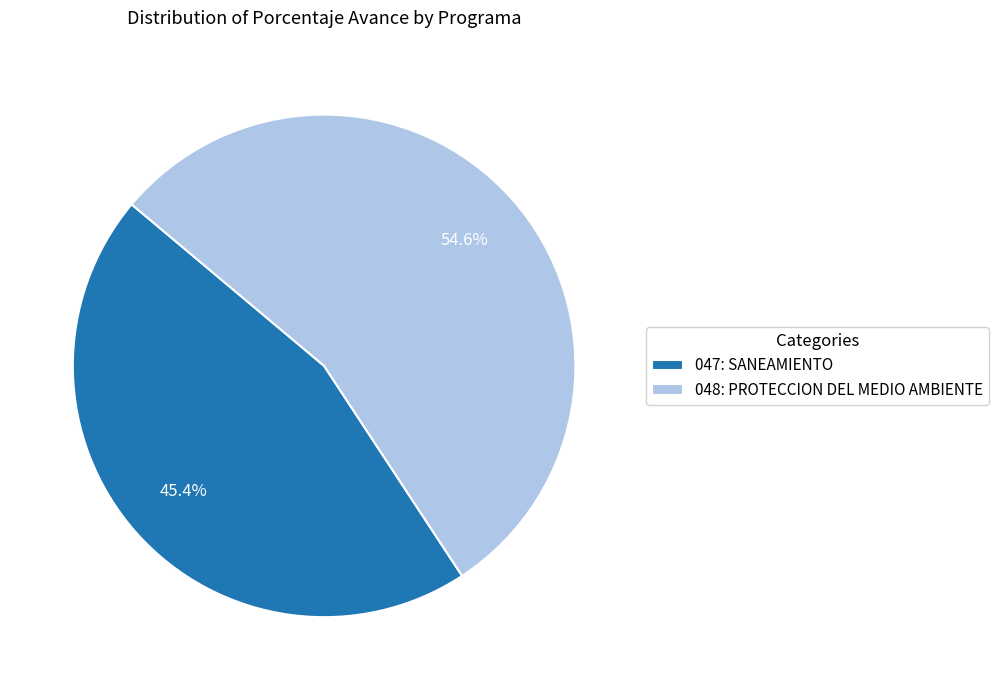

What percentage is the 048: PROTECCION DEL MEDIO AMBIENTE slice, to the nearest percent?

55%